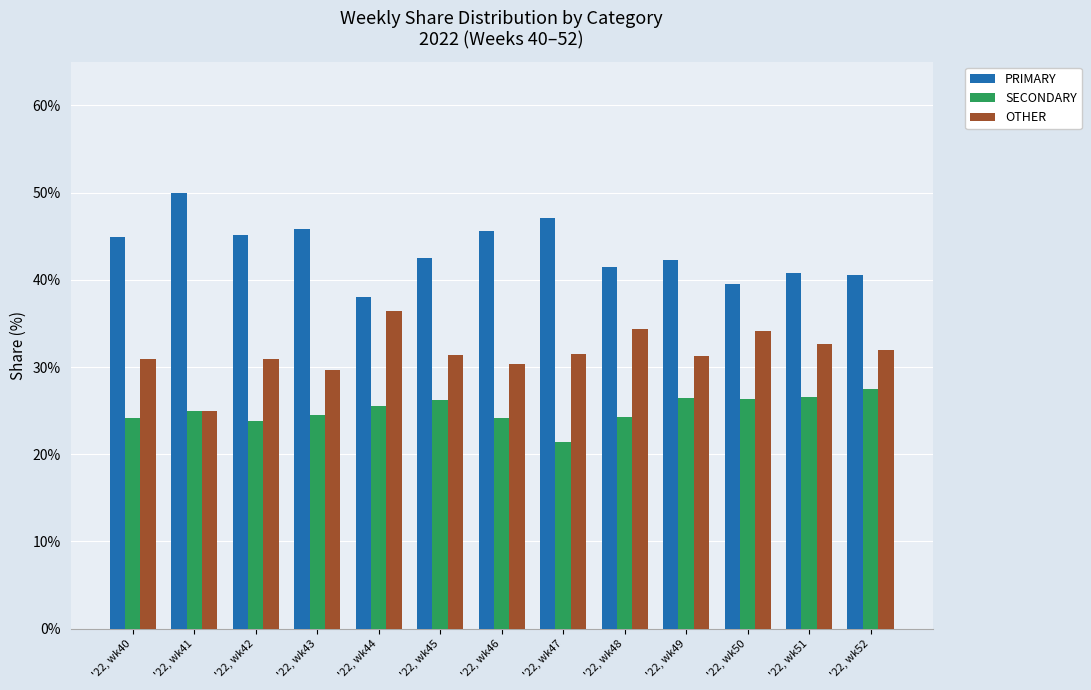

How many bars are there in total?

39